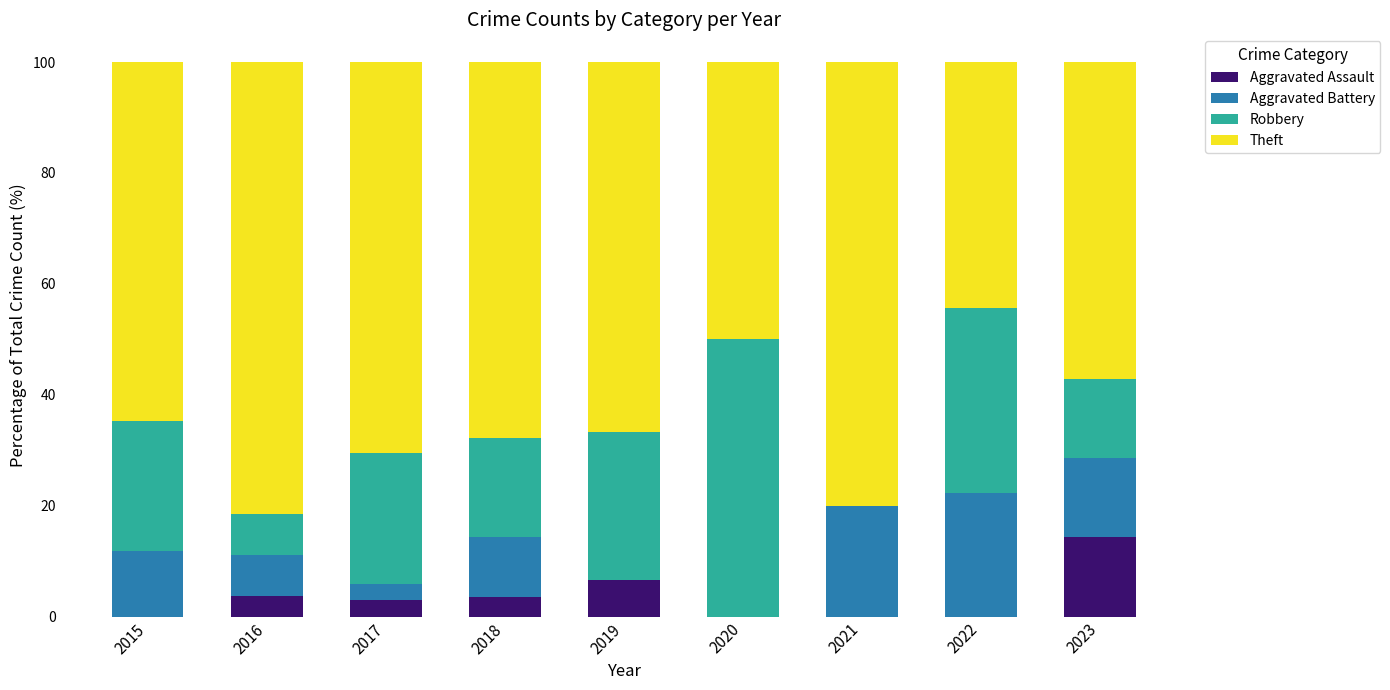

What is the highest value of the Aggravated Assault series?

14.3